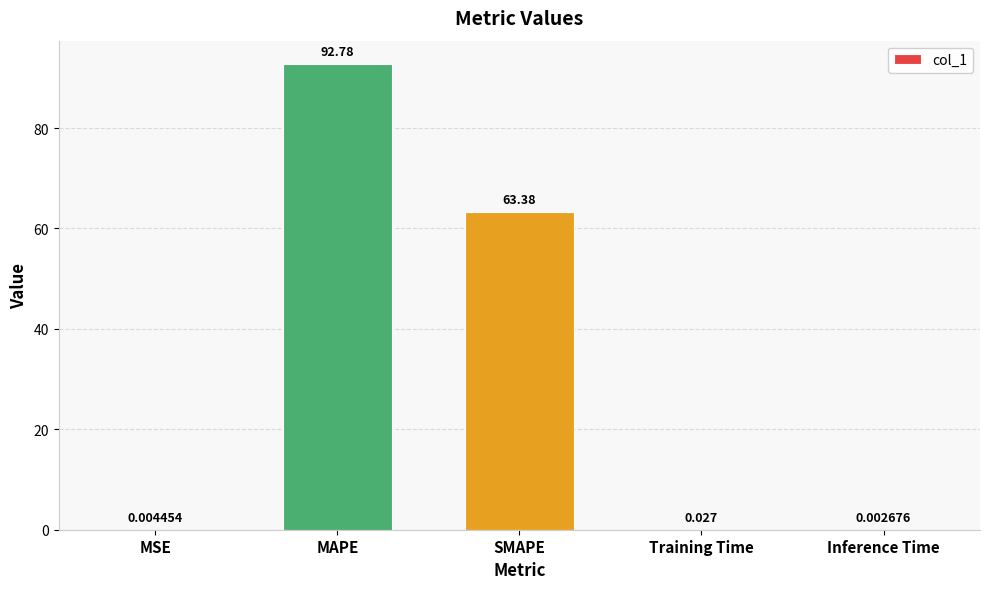

At which label is the value closest to 46?

SMAPE